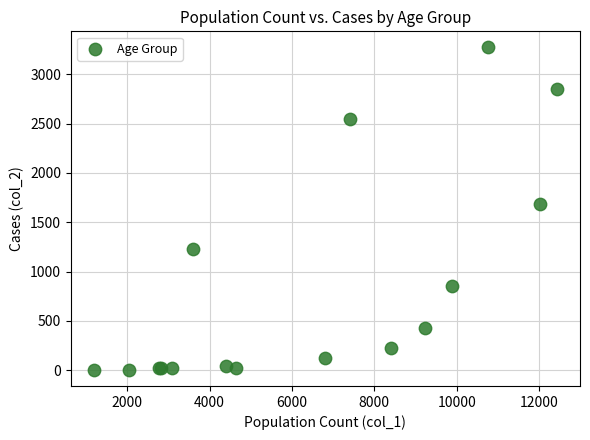

What Y value in the scatter plot is closest to 1638?

1690